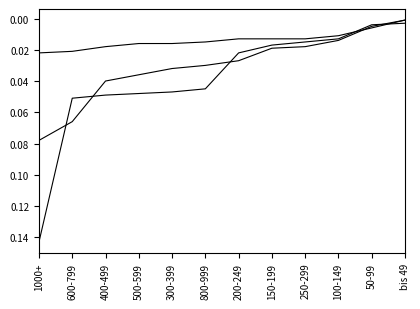

What position from the right is 1000+?

12